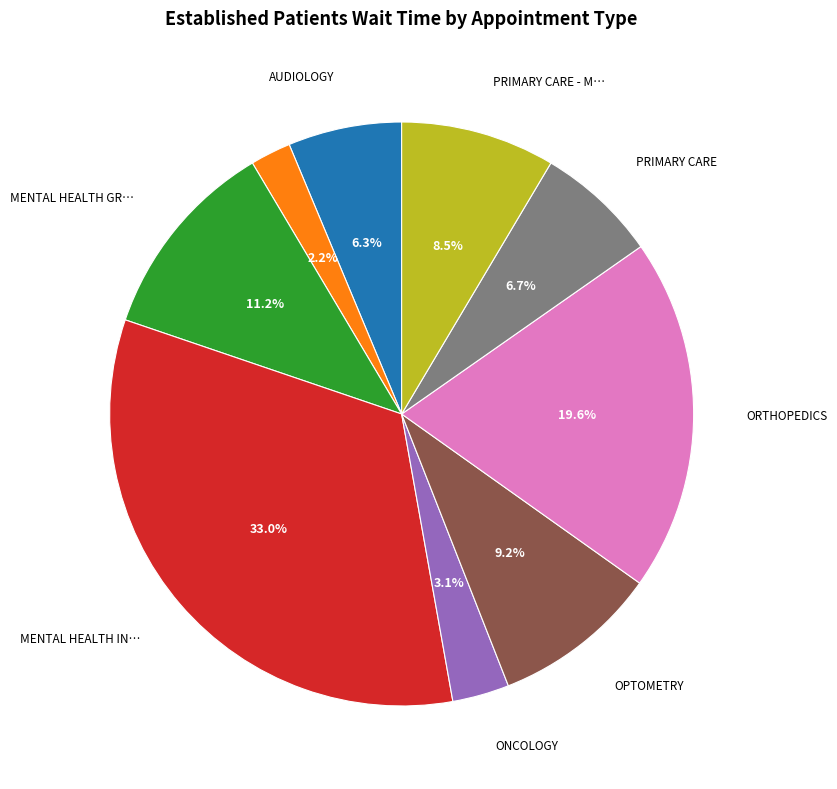

Does any single category account for the majority?

No